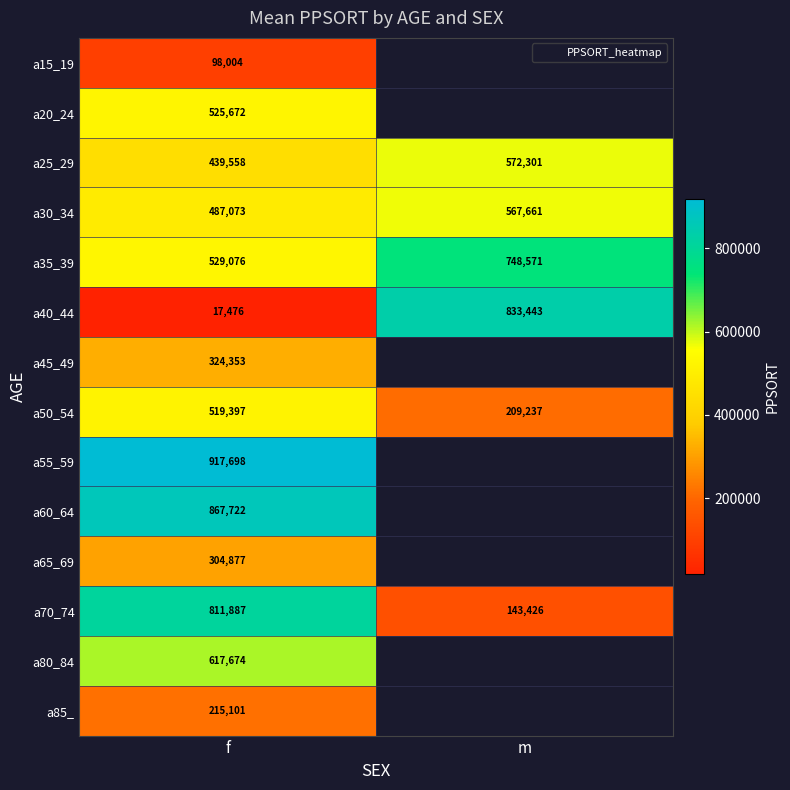

At how many categories does at least one series exceed 174354?

2